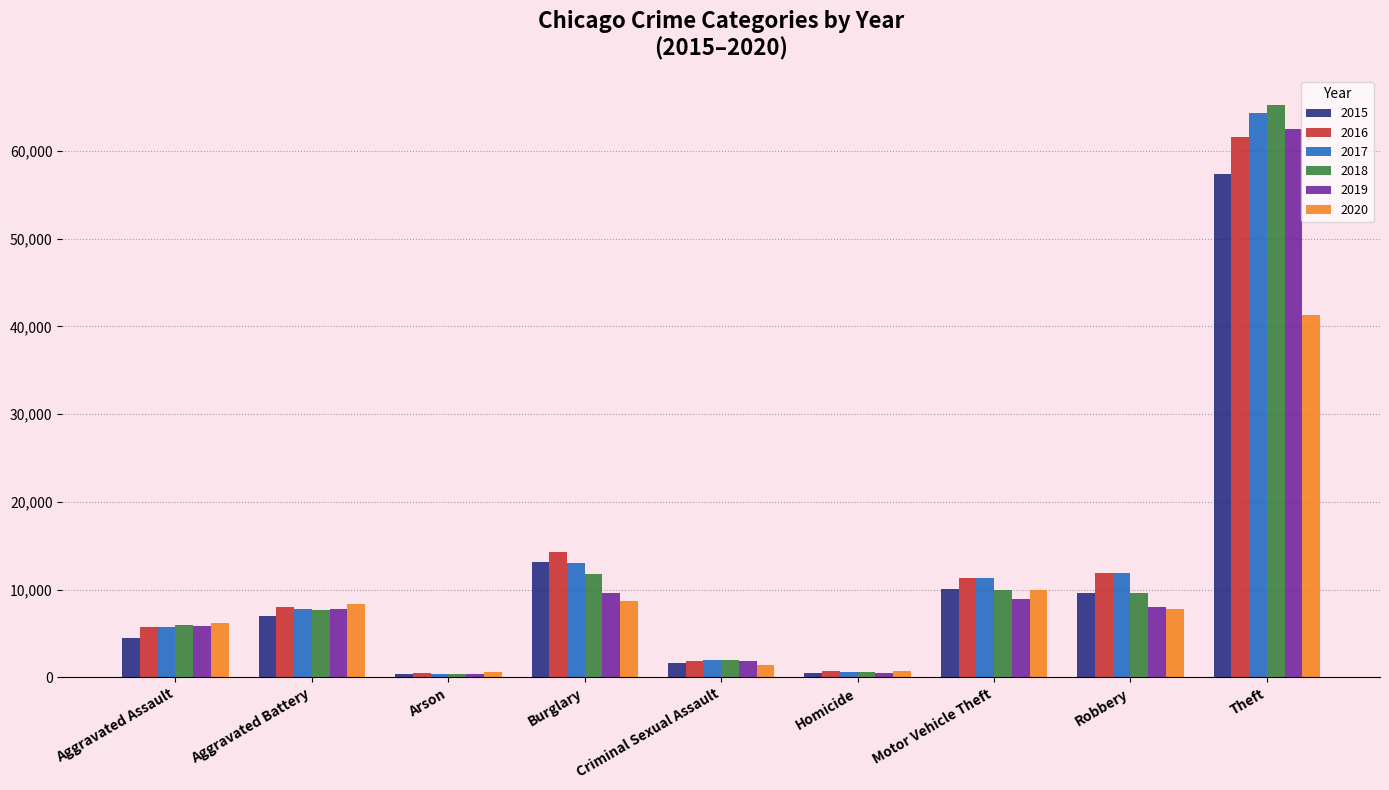

What position from the right is Theft?

1